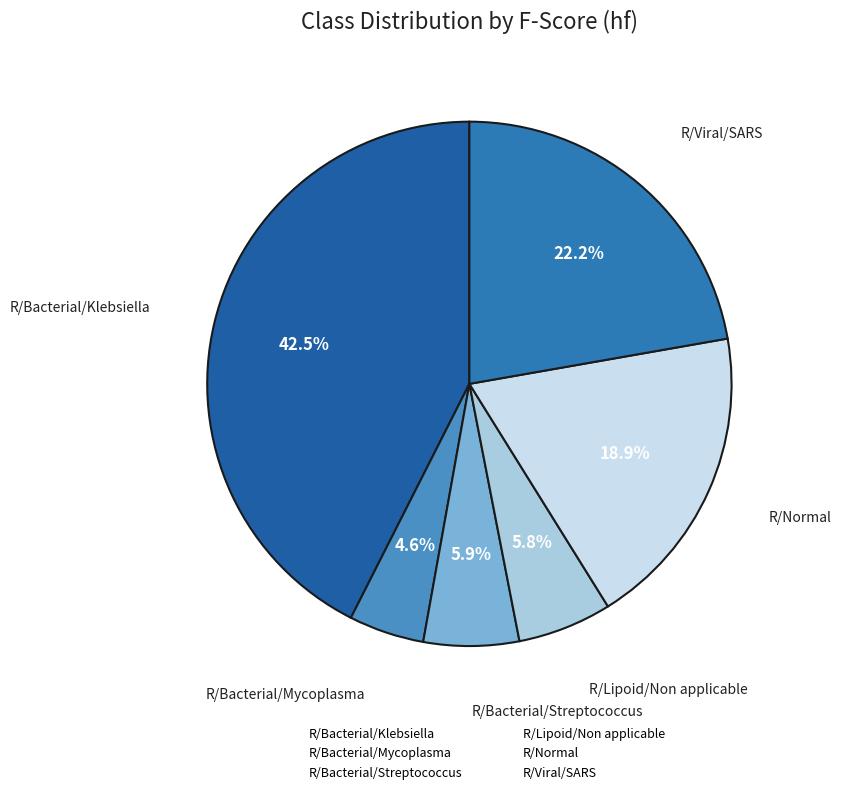

To the nearest percent, what percentage of the pie is R/Lipoid/Non applicable?

6%